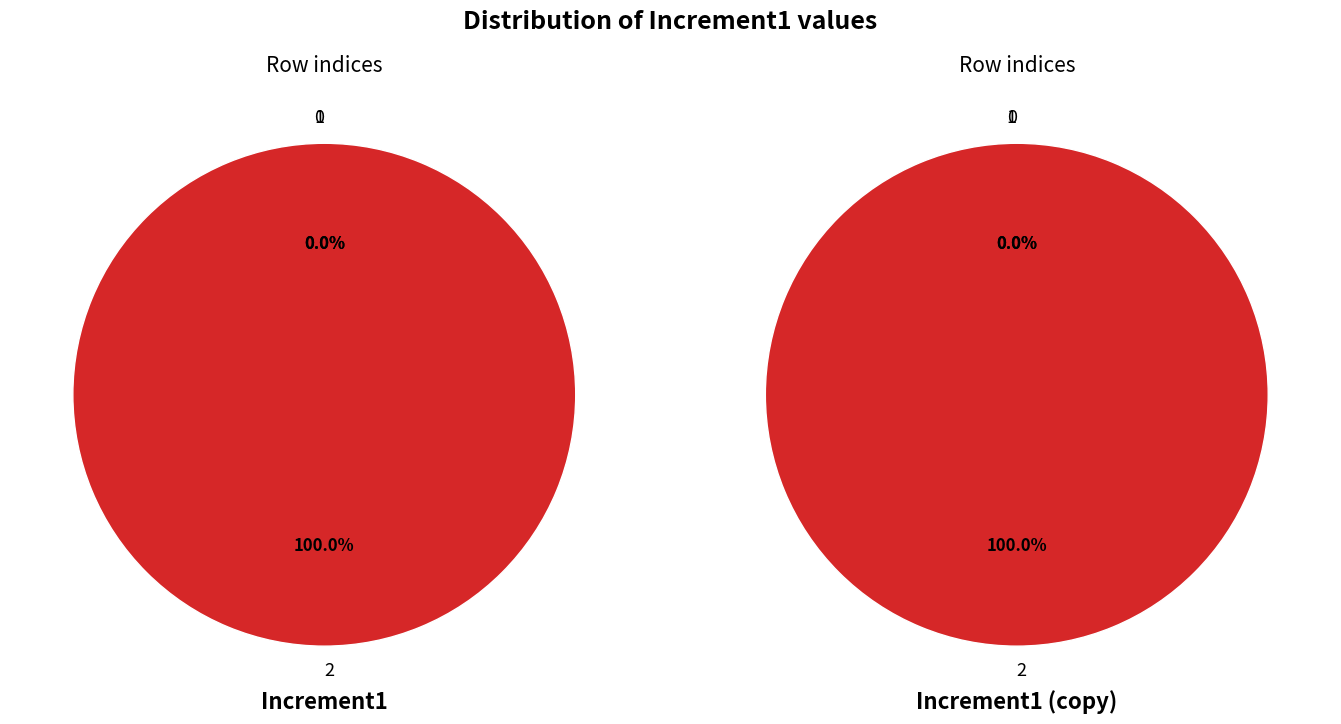

Which category has the biggest portion of the pie?

2